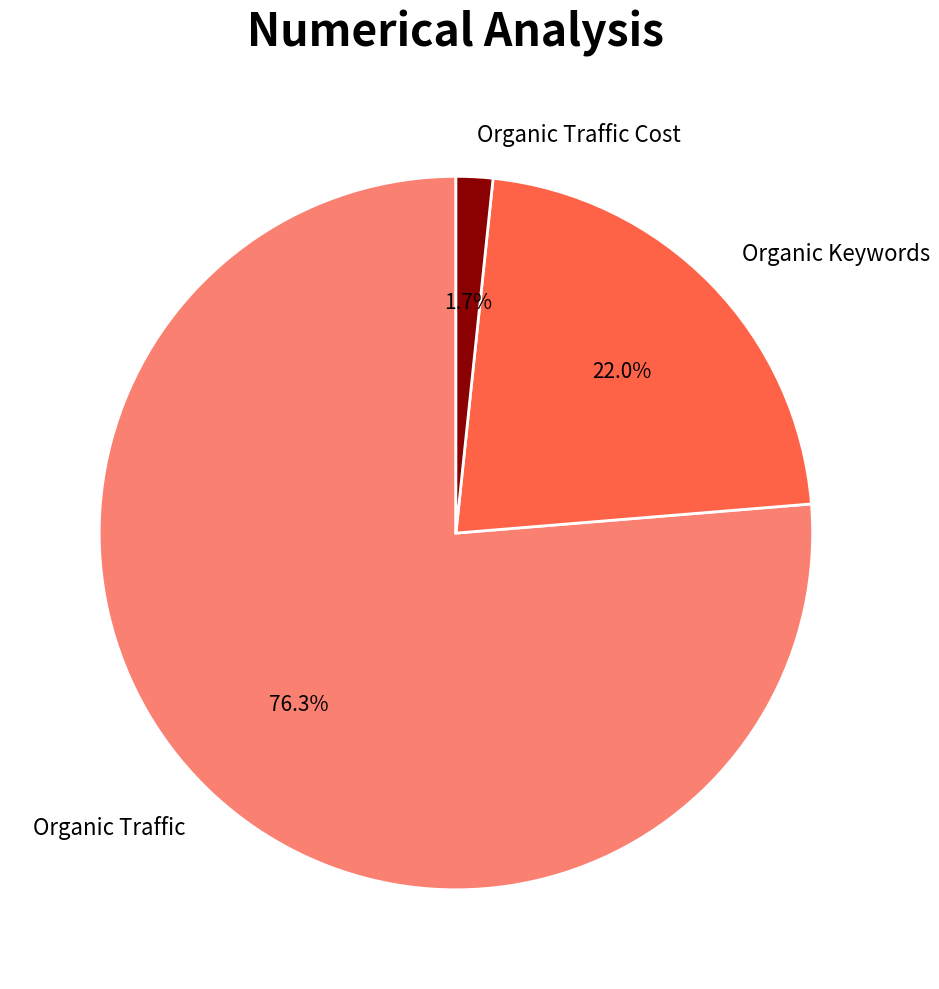

To the nearest percent, what portion does Organic Traffic represent?

76%